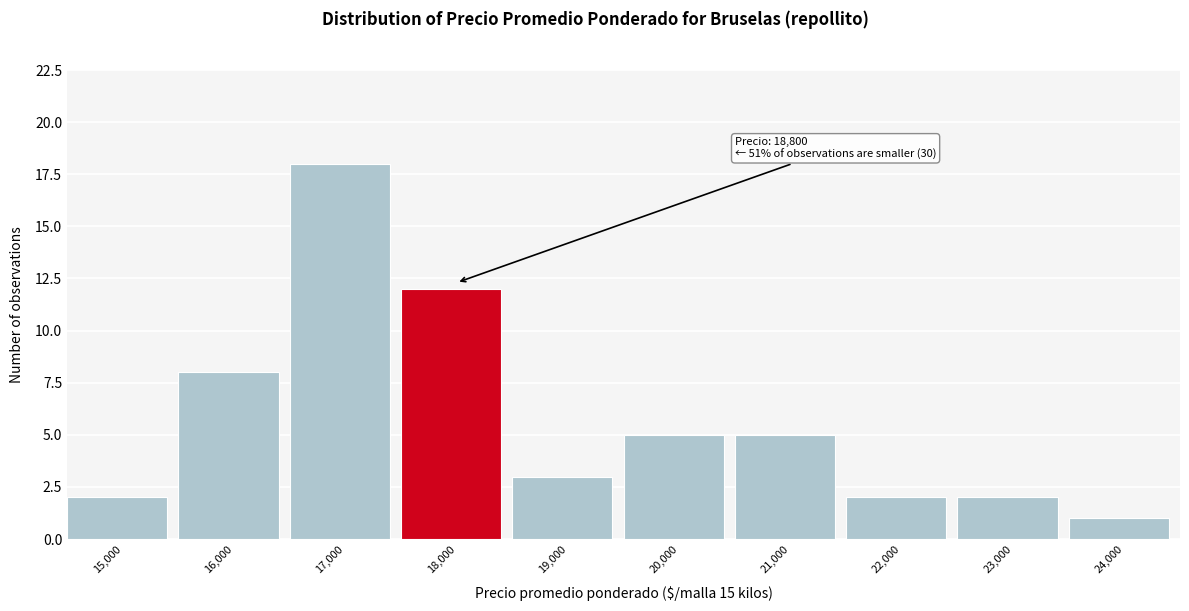

Reading left to right, transcribe all the data shown in this chart.

2	8	18	12	3	5	5	2	2	1